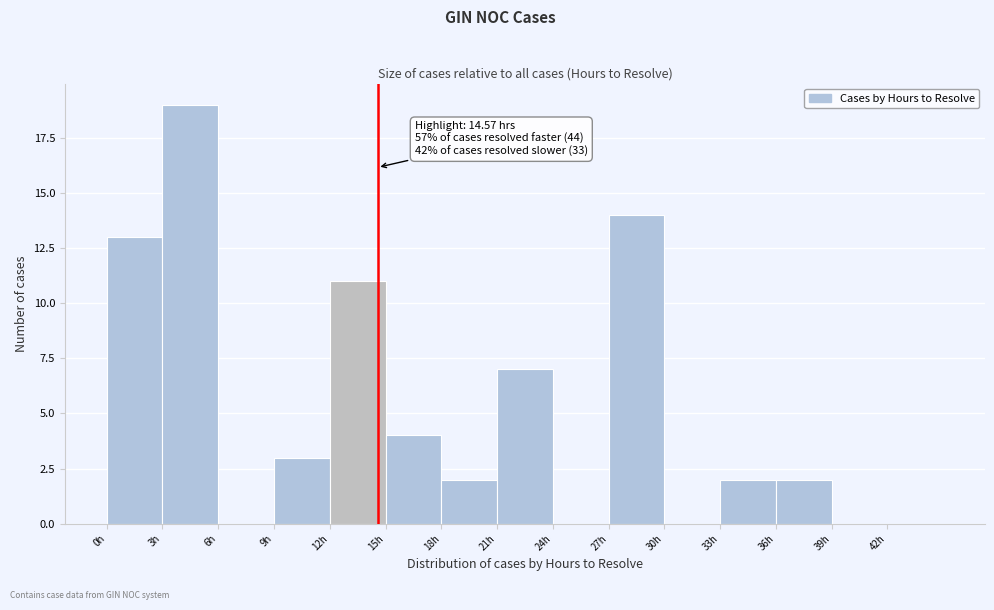

Over which range of the x-axis is the bar tallest?

3 to 6